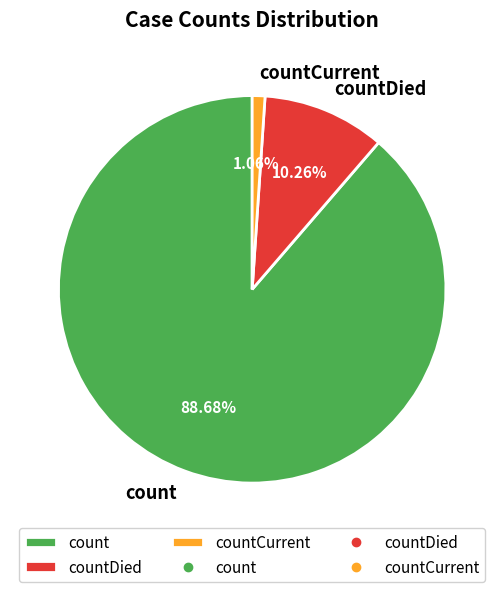

Is countDied the majority of the pie?

No